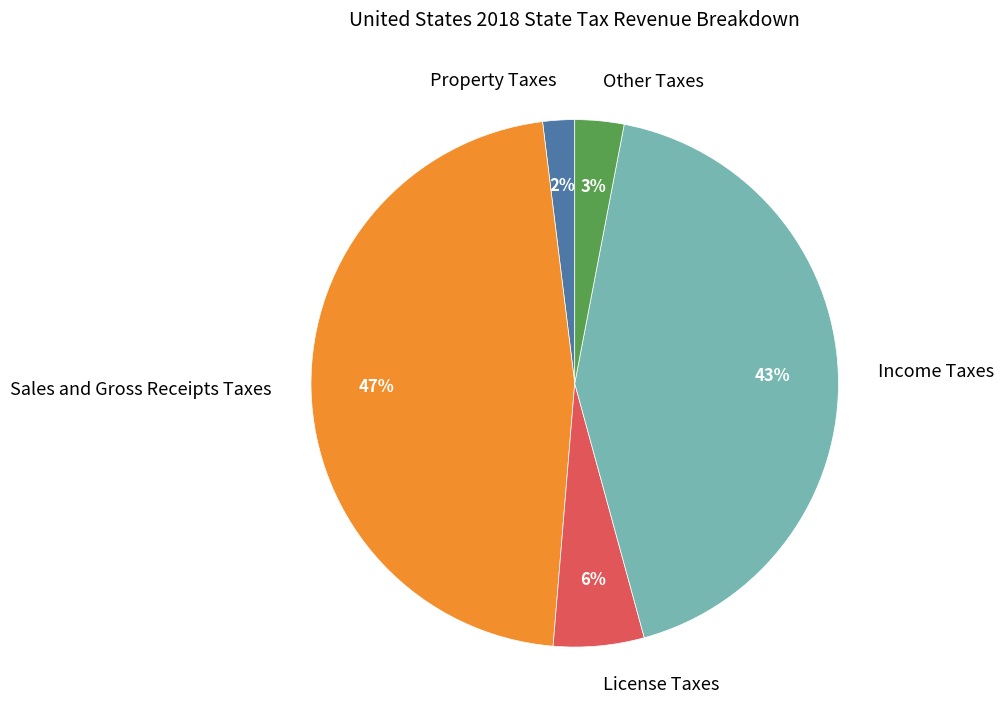

To the nearest percent, what is the combined percentage of License Taxes and Property Taxes?

8%